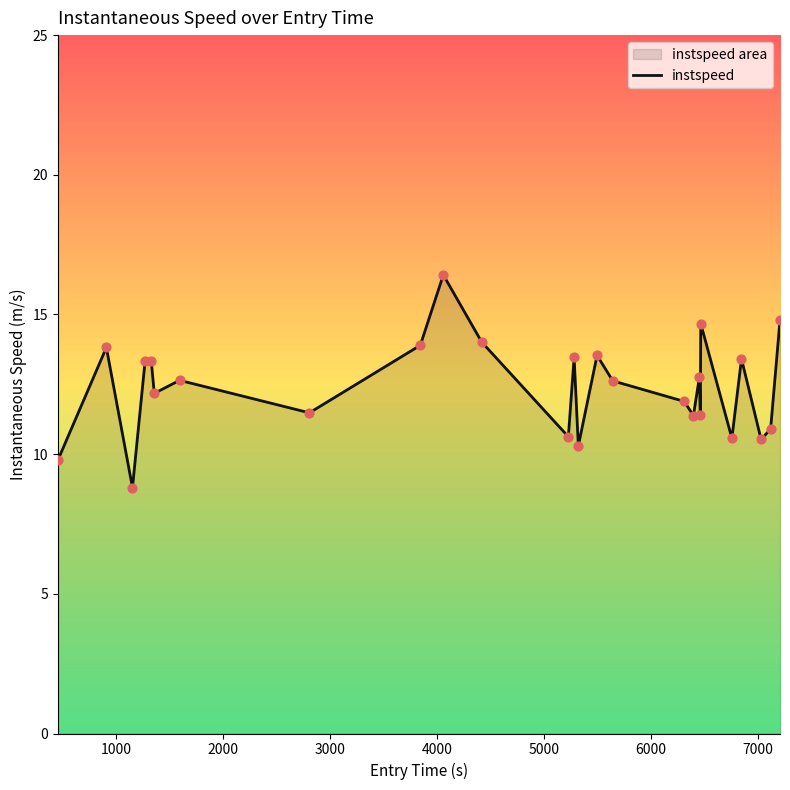

What is the difference between the maximum and minimum values?

7.6